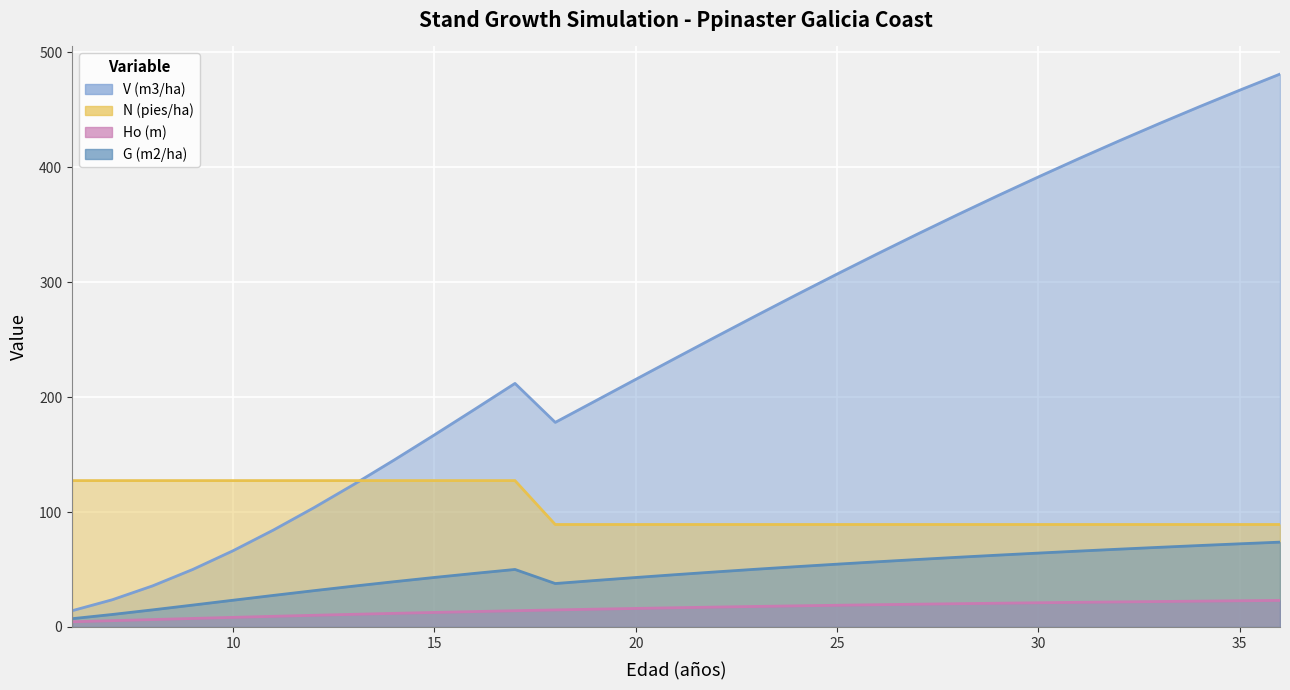

What is the spread (max minus min) of values at 31?

385.9